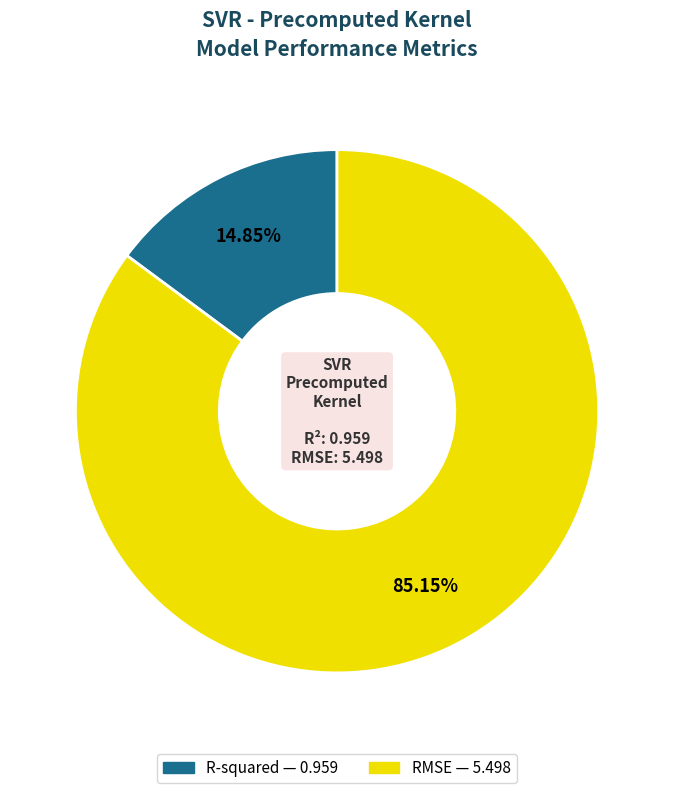

Which category accounts for the majority?

RMSE